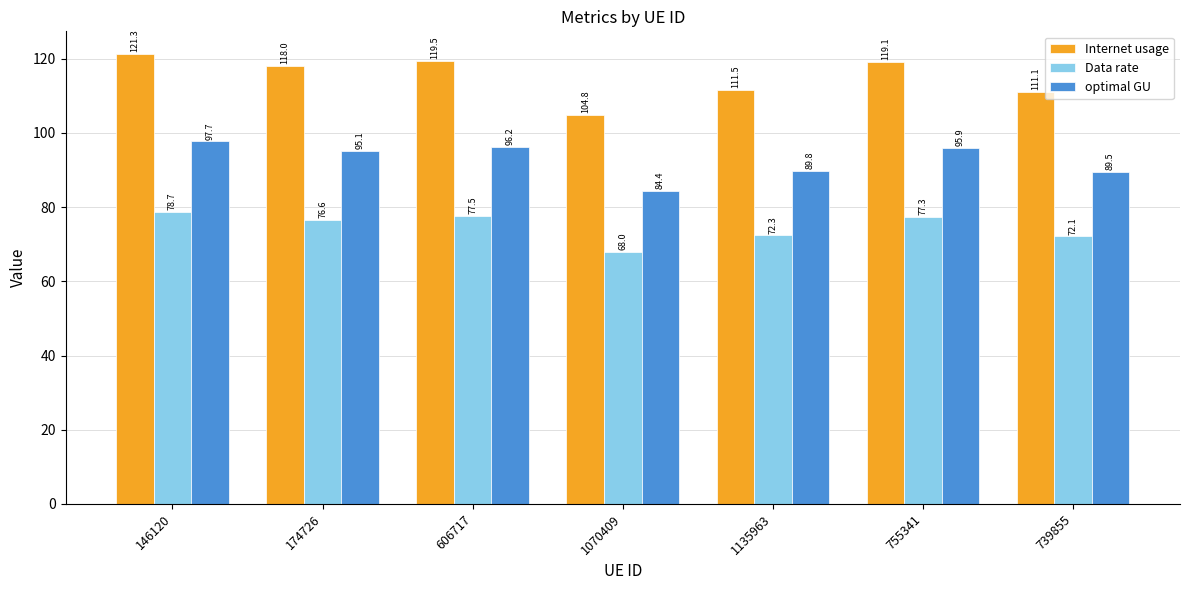

True or false: Data rate has a value of 46.7 at 1135963.

False